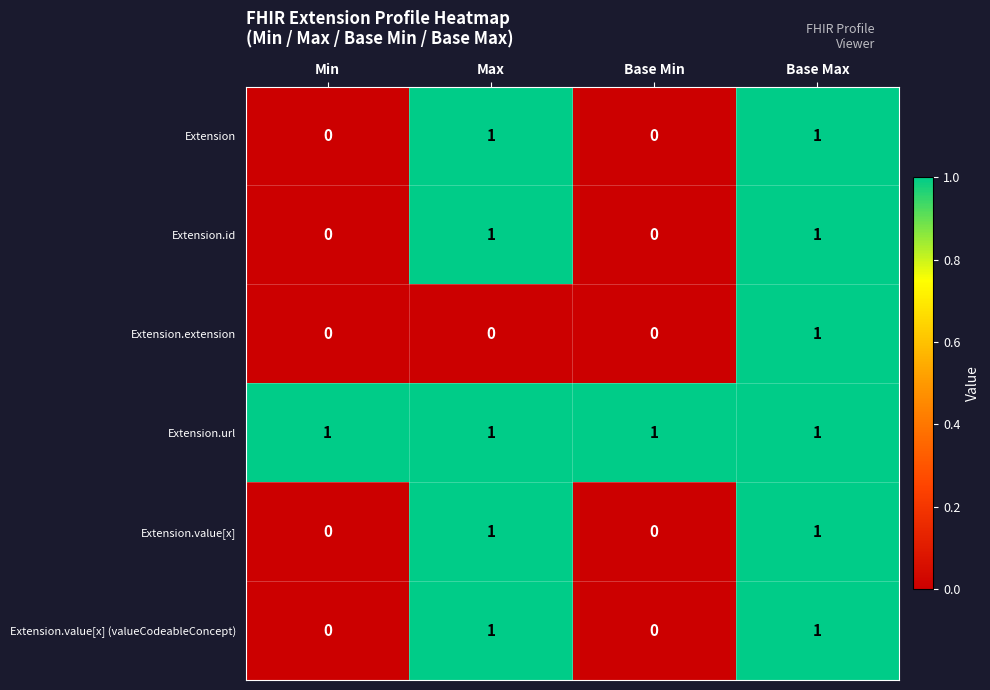

How many Extension.extension values are between 0 and 1?

4